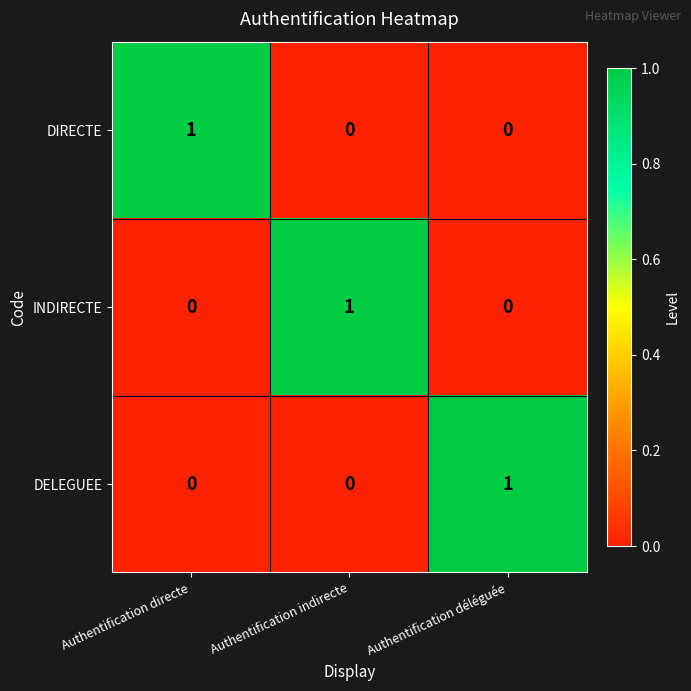

How many DIRECTE values are between 0 and 1?

3